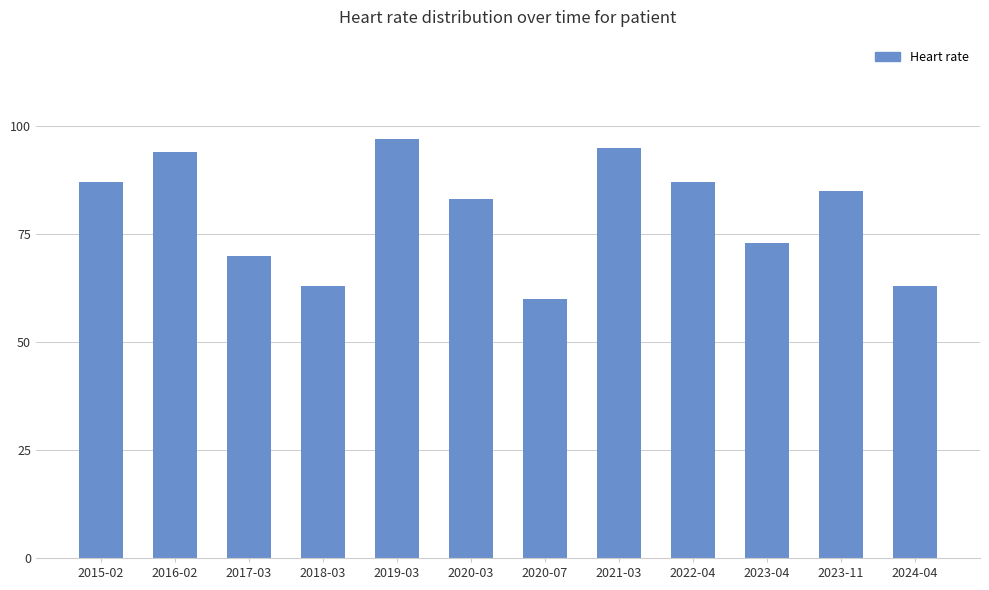

Reading left to right, list all the values displayed in this chart.

87	94	70	63	97	83	60	95	87	73	85	63